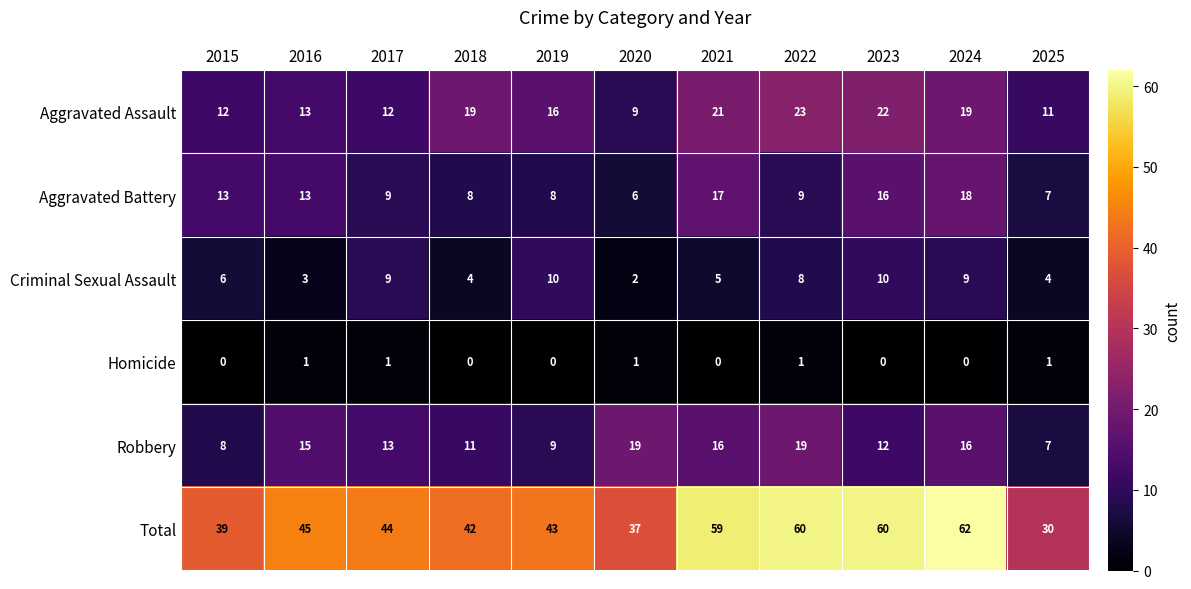

What is the total value across all series at 2023?

120